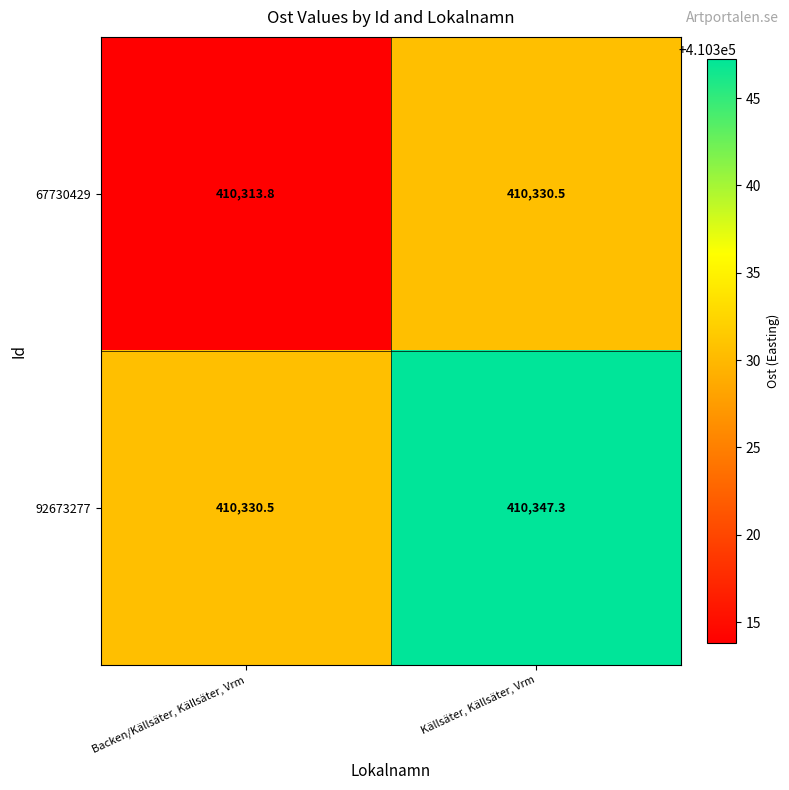

Rank the series at Backen/Källsäter, Källsäter, Vrm from lowest to highest value.

67730429, 92673277